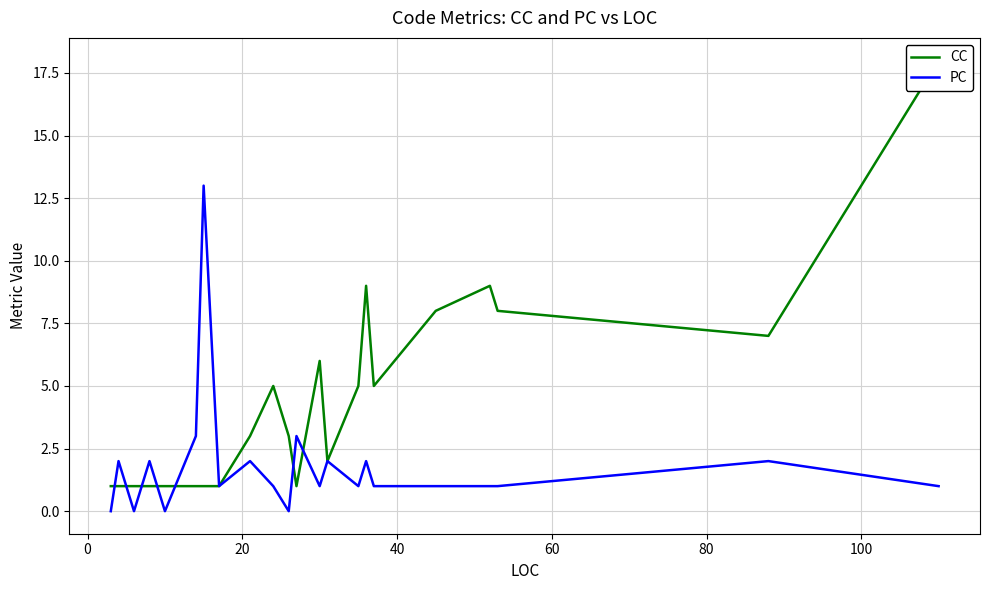

Reading right to left, transcribe all the data shown in this chart.

CC: 18	7	8	9	8	5	9	5	2	6	1	3	5	3	1	1	1	1	1	1	1	1	1
PC: 1	2	1	1	1	1	2	1	2	1	3	0	1	2	1	13	3	0	2	0	1	2	0